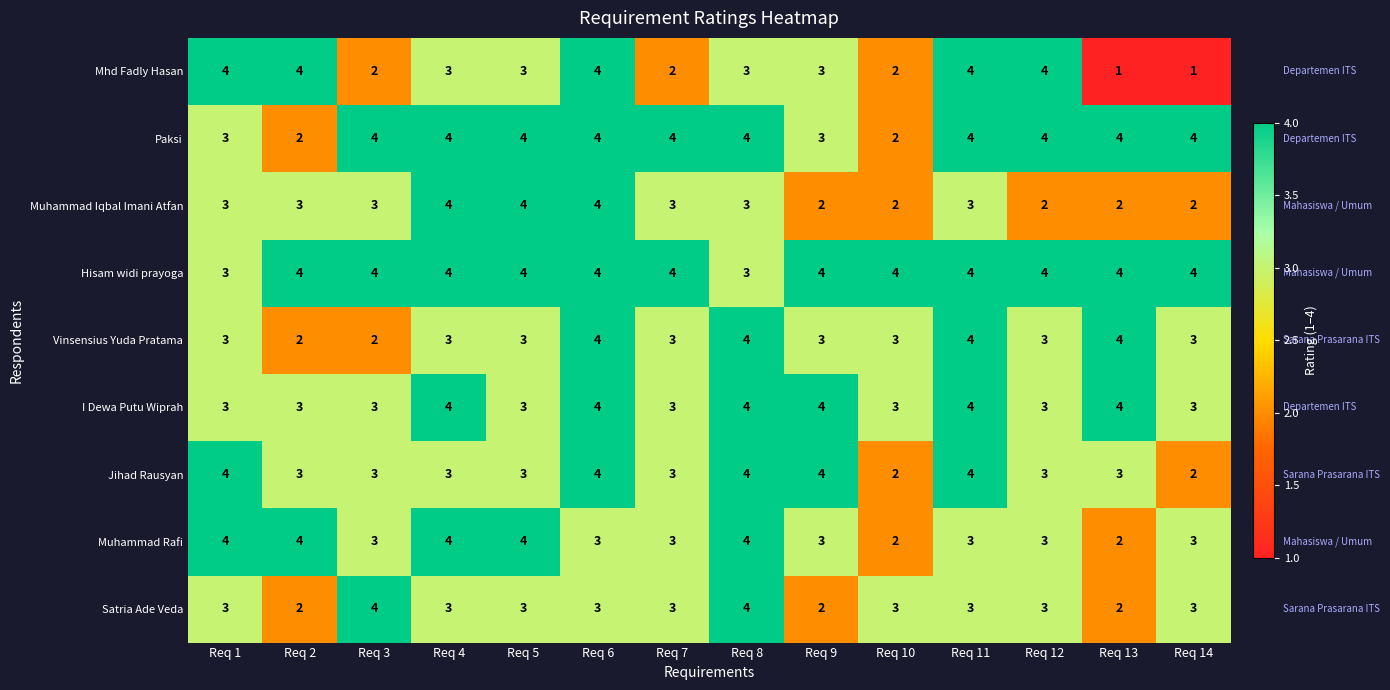

Which series has the largest total across all categories?

Hisam widi prayoga